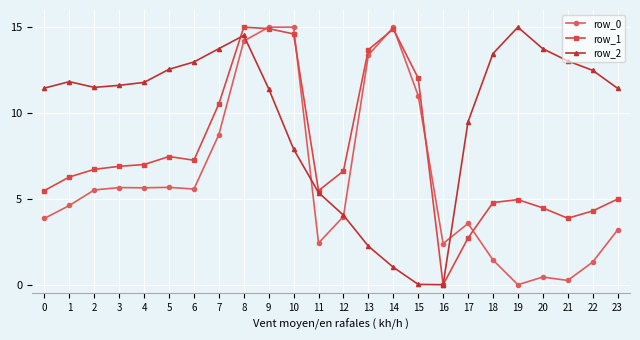

True or false: row_1 has more than 1 interior local peaks.

True